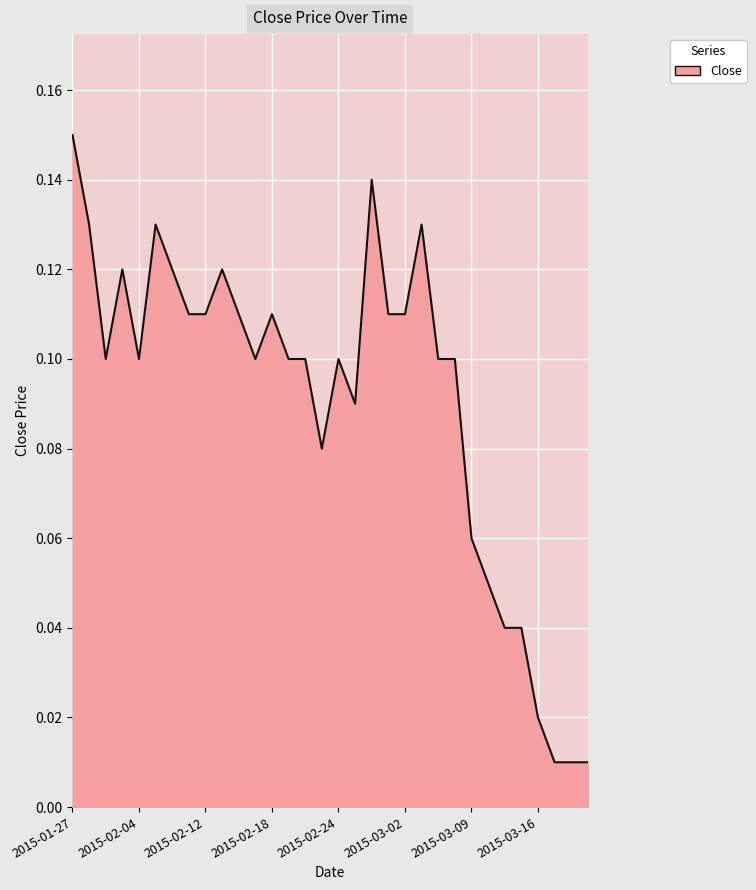

What is the average value?

0.1